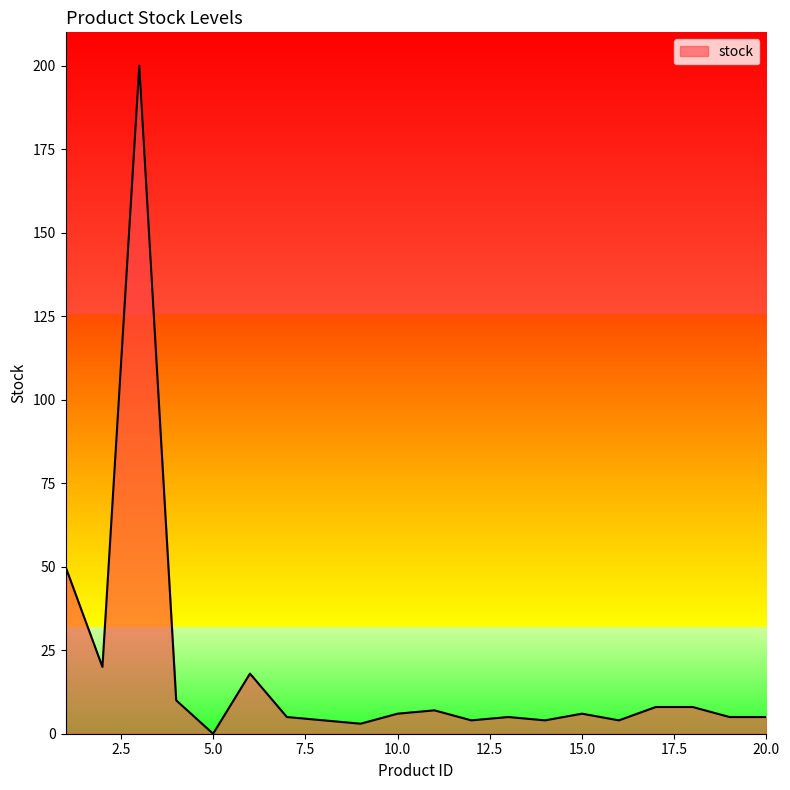

How many lines are shown in the chart?

1